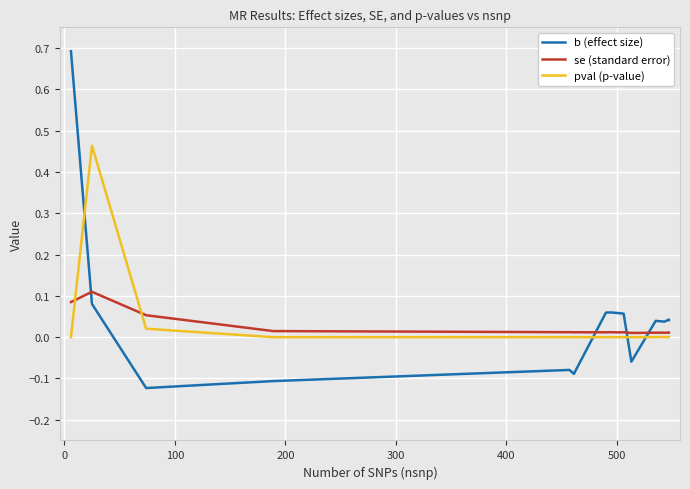

How many data points does each series have?

15